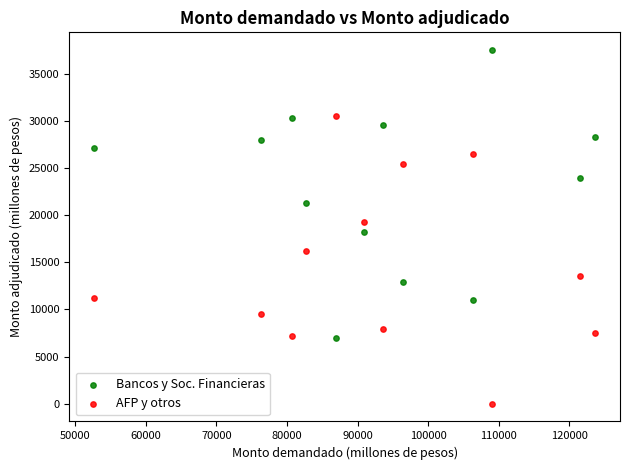

Which series reaches the minimum Y coordinate?

AFP y otros